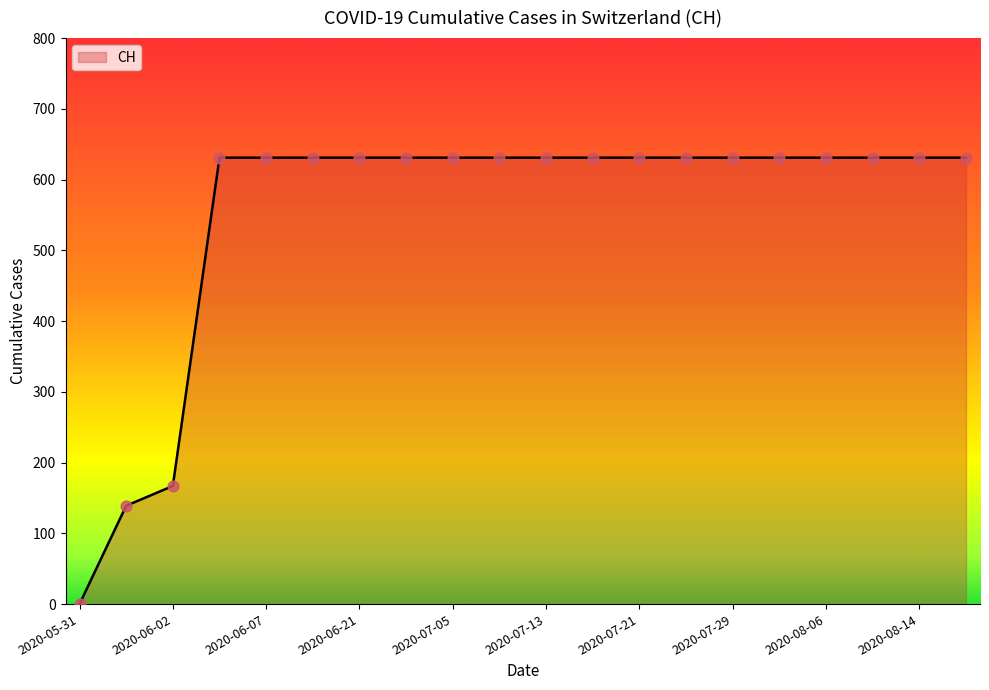

What is the maximum value shown in the chart?

631